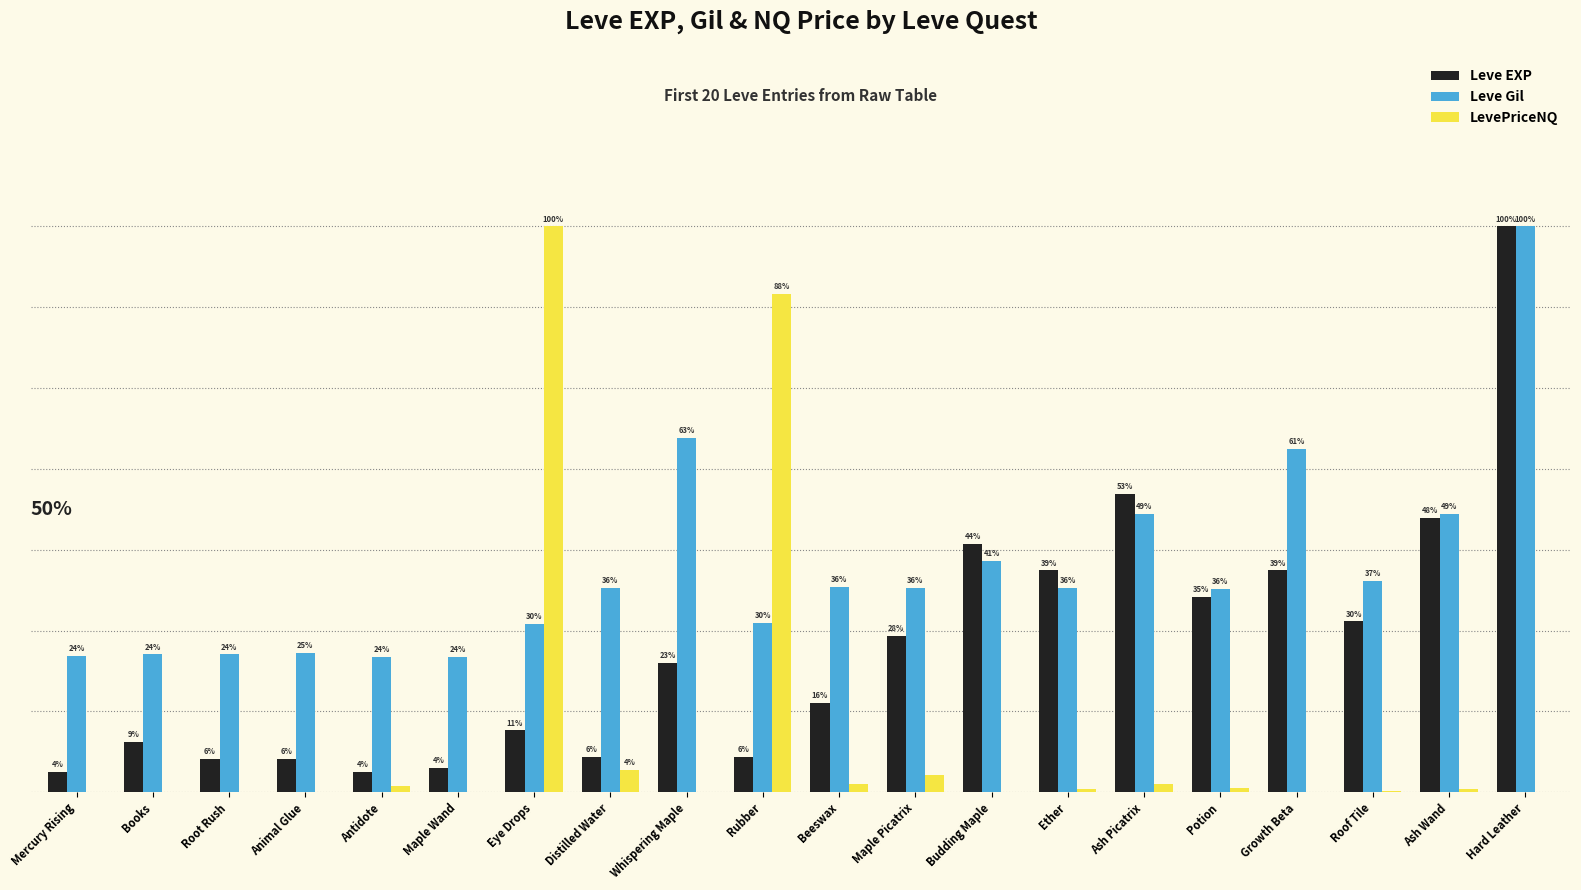

Between Antidote and Rubber, which series saw the biggest shift?

LevePriceNQ